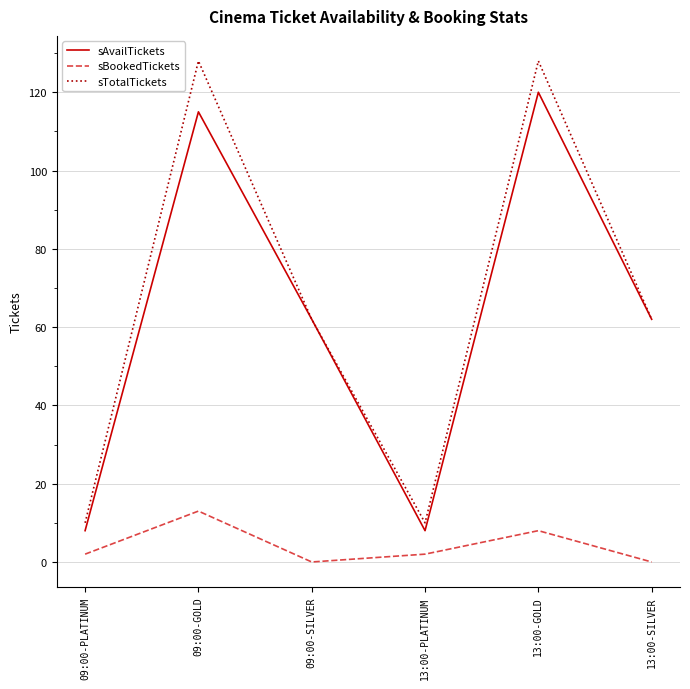

Which series has the widest spread of values?

sTotalTickets